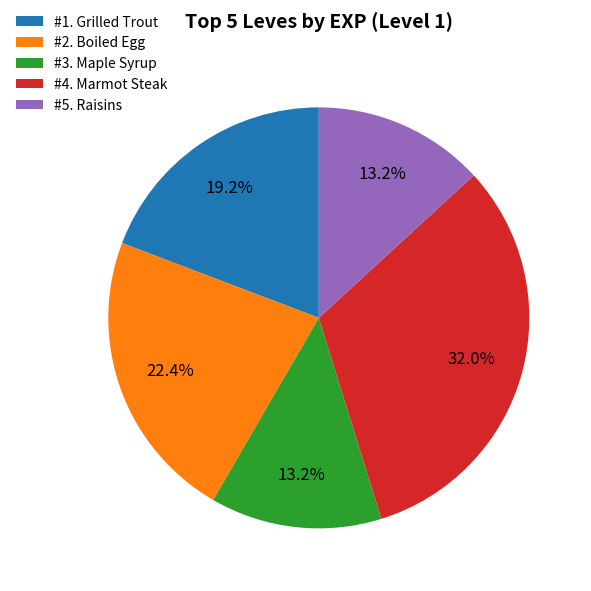

What is the largest slice in the pie chart?

#4. Marmot Steak